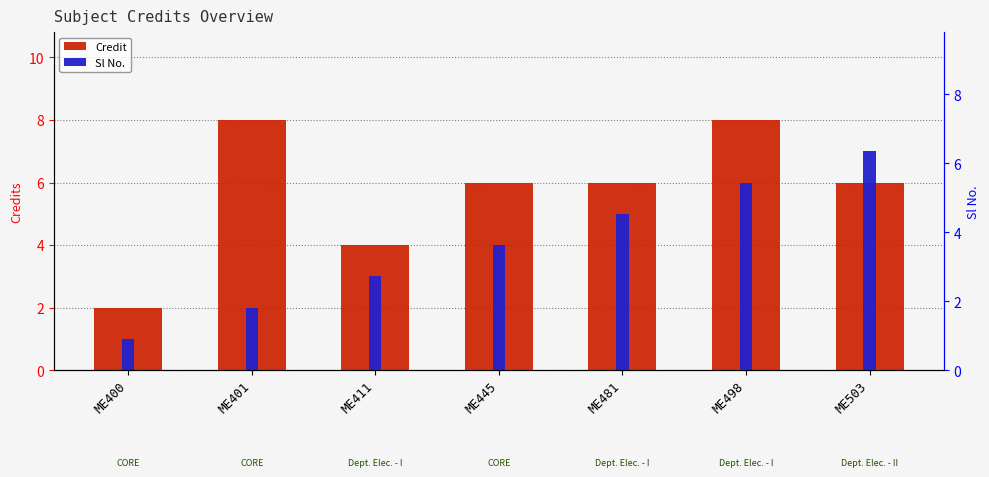

Reading left to right, what are all the values shown in this chart?

Credit: 2	8	4	6	6	8	6
Sl No.: 1	2	3	4	5	6	7